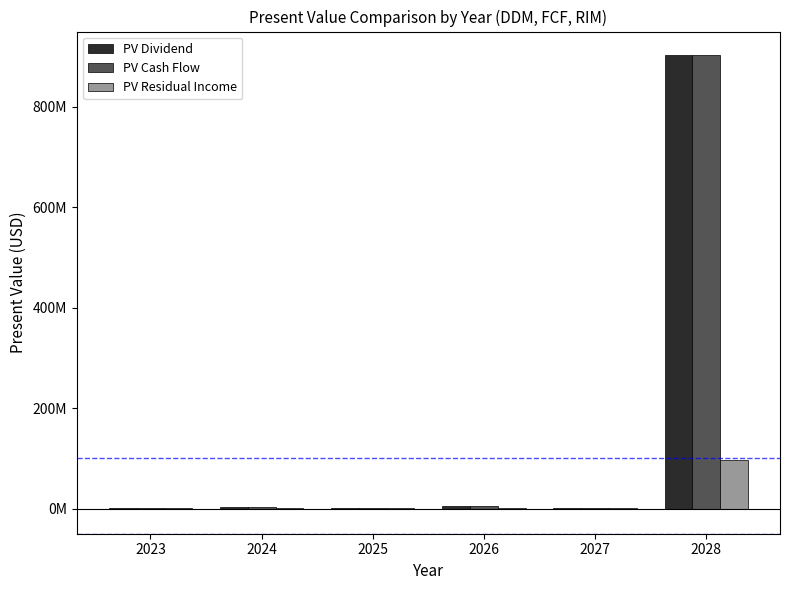

What is the greatest value displayed?

902954710.4